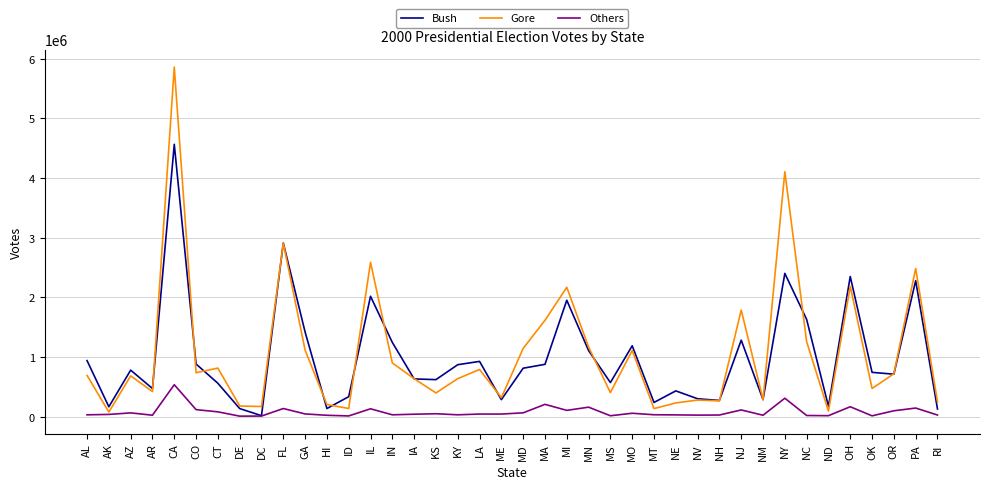

At which category is the sum across all series the highest?

CA